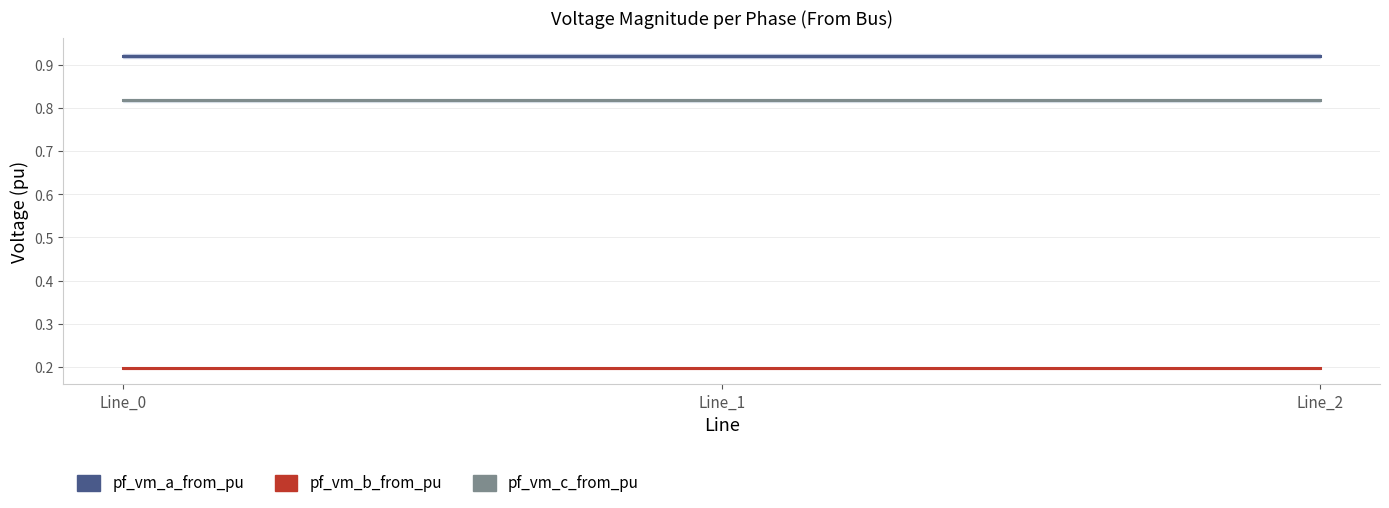

Which series changed the most between Line_1 and Line_2?

pf_vm_a_from_pu